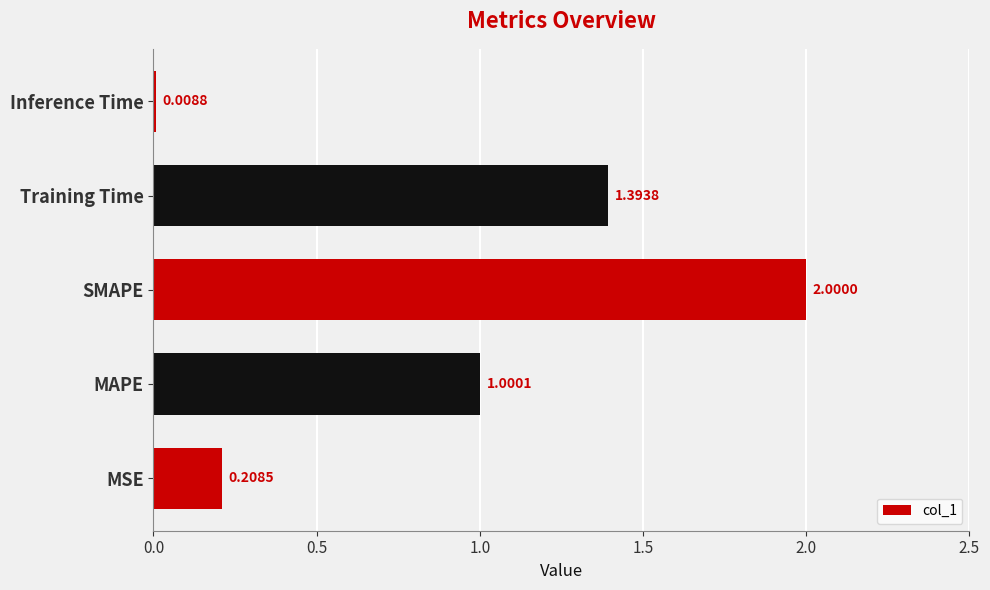

List the labels in order of value, largest first.

SMAPE, Training Time, MAPE, MSE, Inference Time